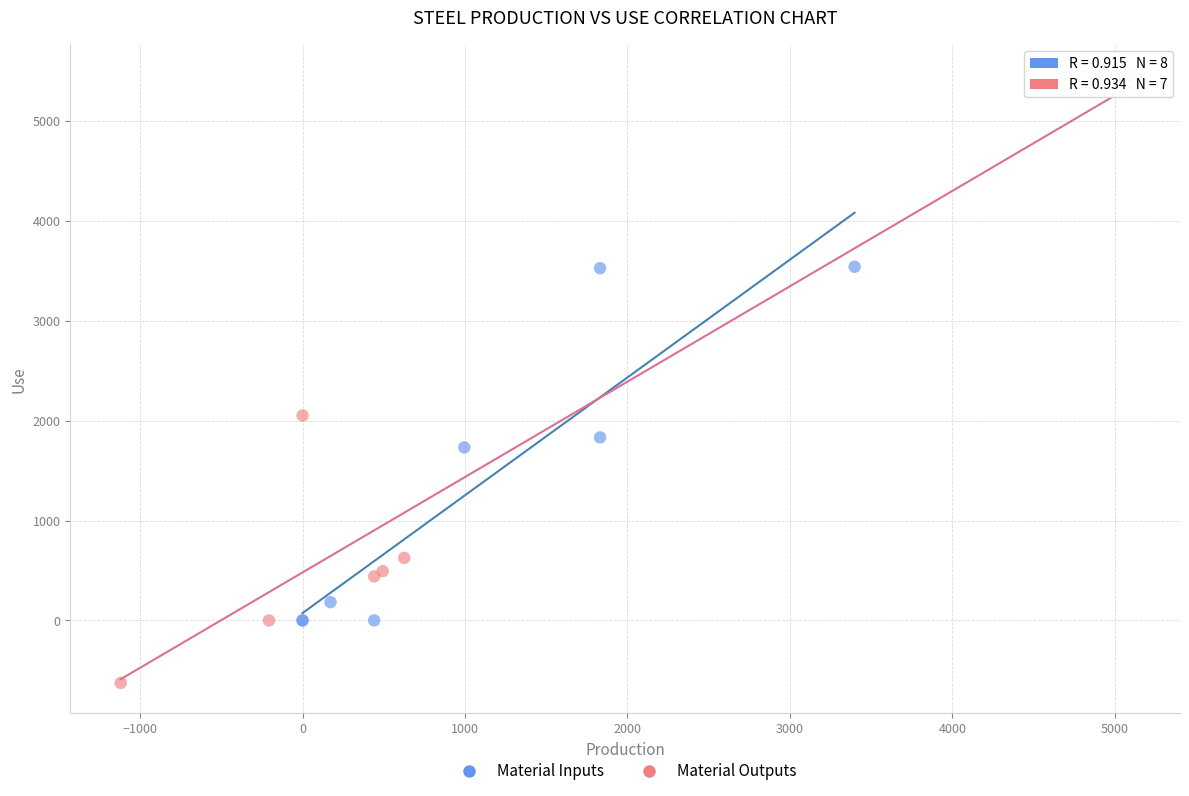

Which series reaches the minimum Y coordinate?

Material Outputs